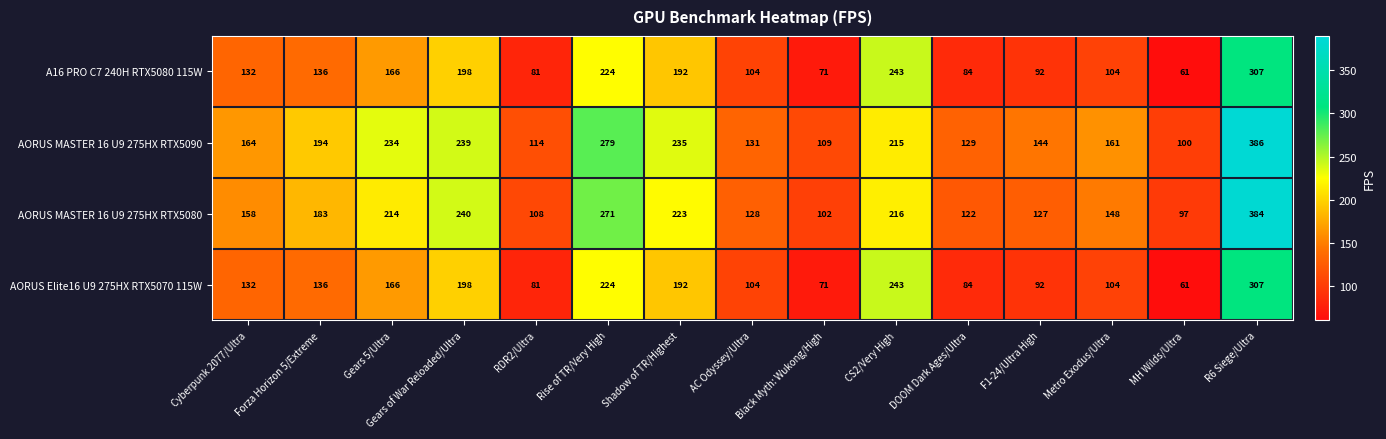

Which series has the largest range (max minus min)?

AORUS MASTER 16 U9 275HX RTX5080